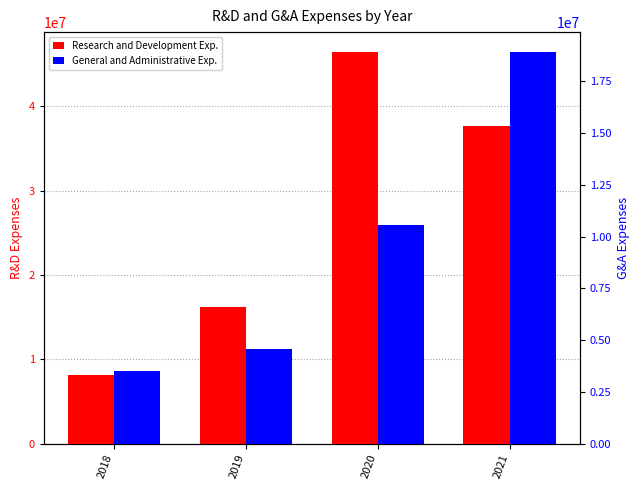

What is the average value of the Research and Development Exp. series?

27133000